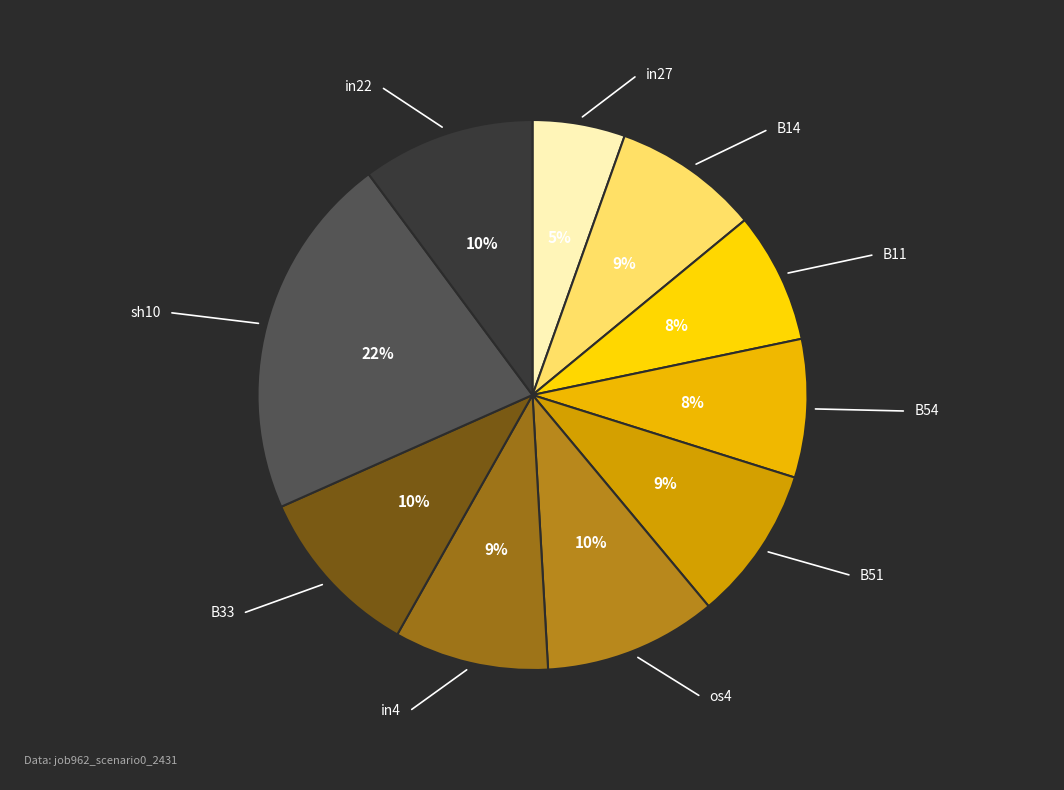

How many slices are in this pie chart?

10